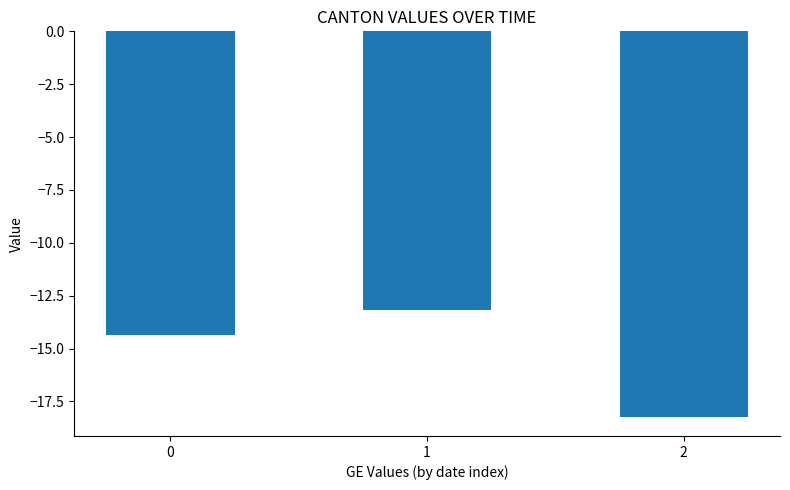

What is the approximate value at 2?

-18.2